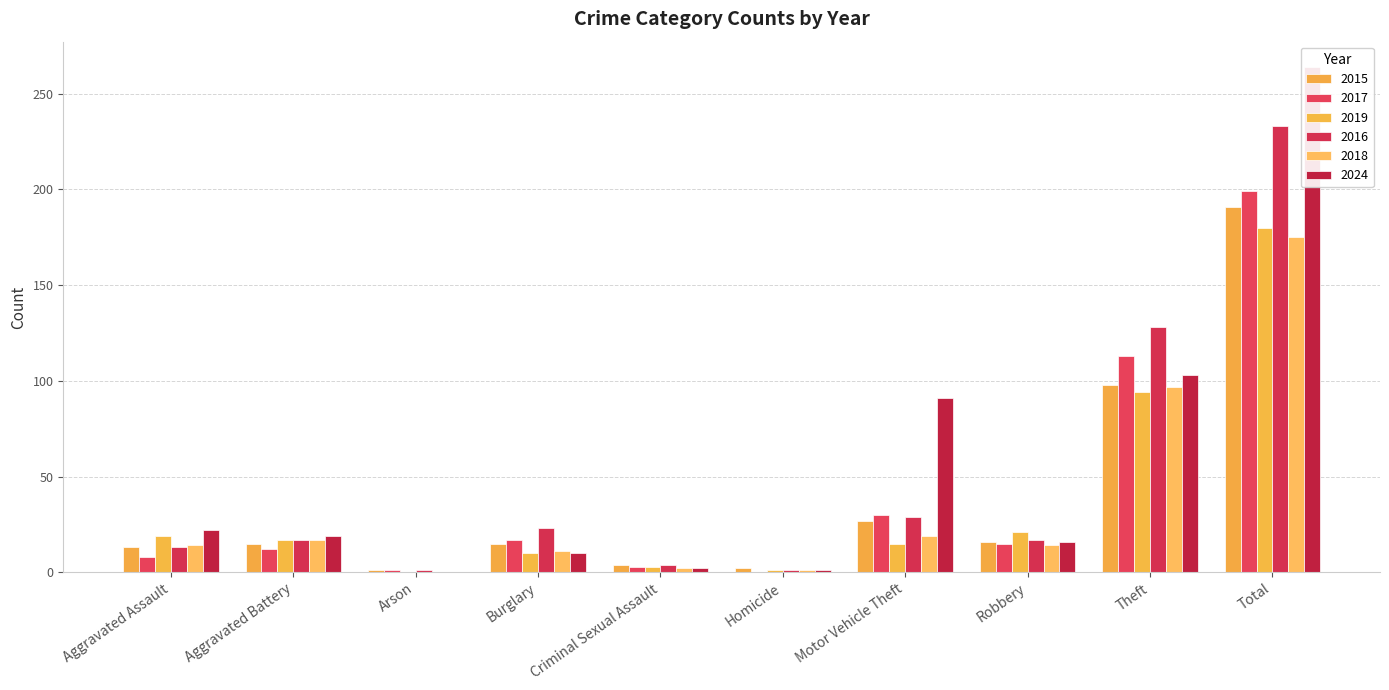

Is the value of 2019 at Homicide greater than the value of 2017 at Homicide?

Yes